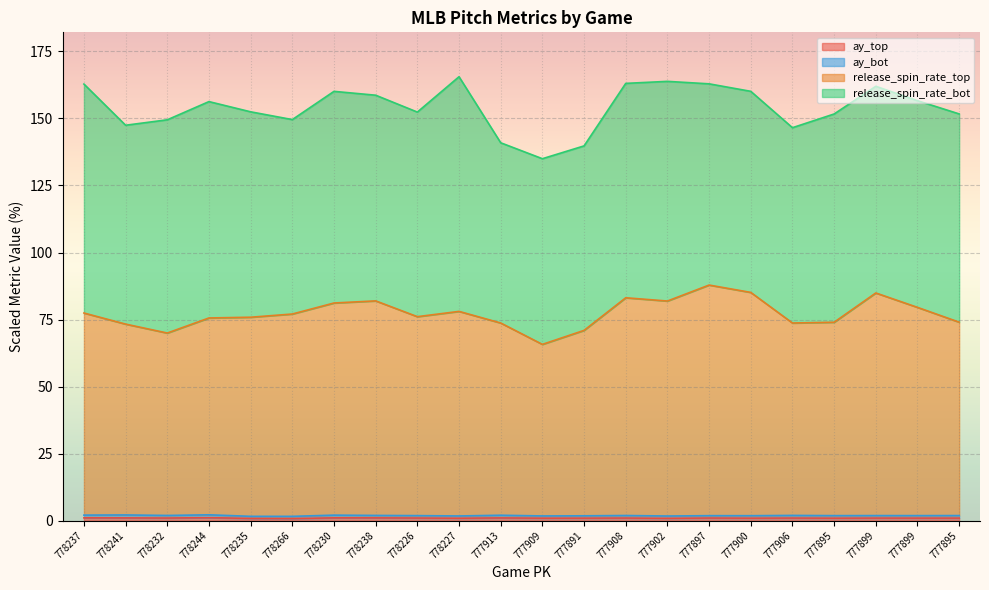

How many data points in release_spin_rate_top are above 77?

11